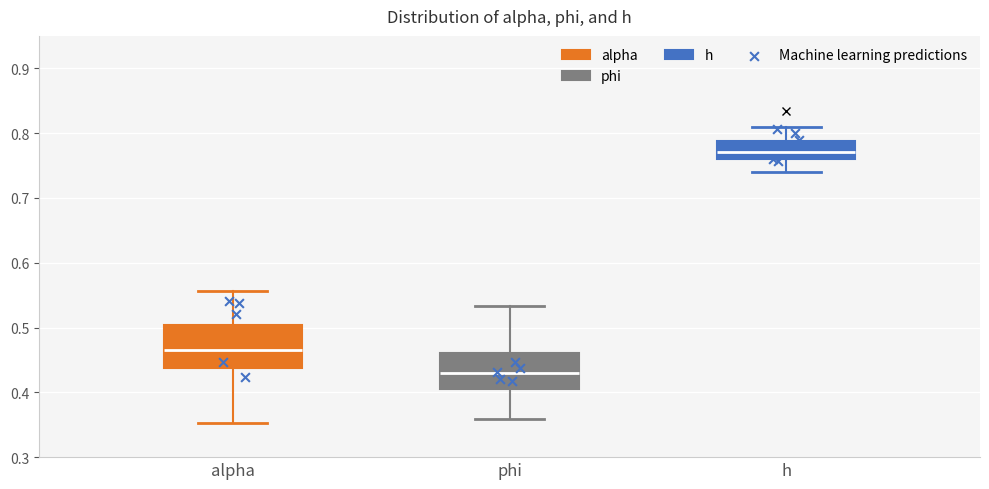

Which box's median line is the lowest?

phi